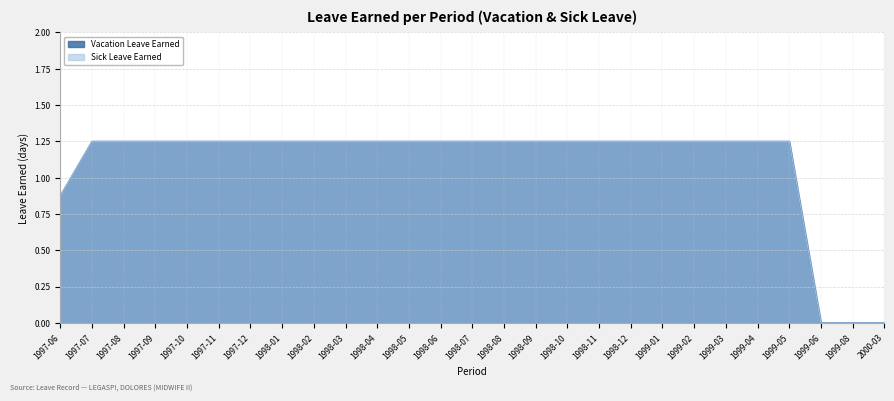

How many values in the Sick Leave Earned series are below 1?

4